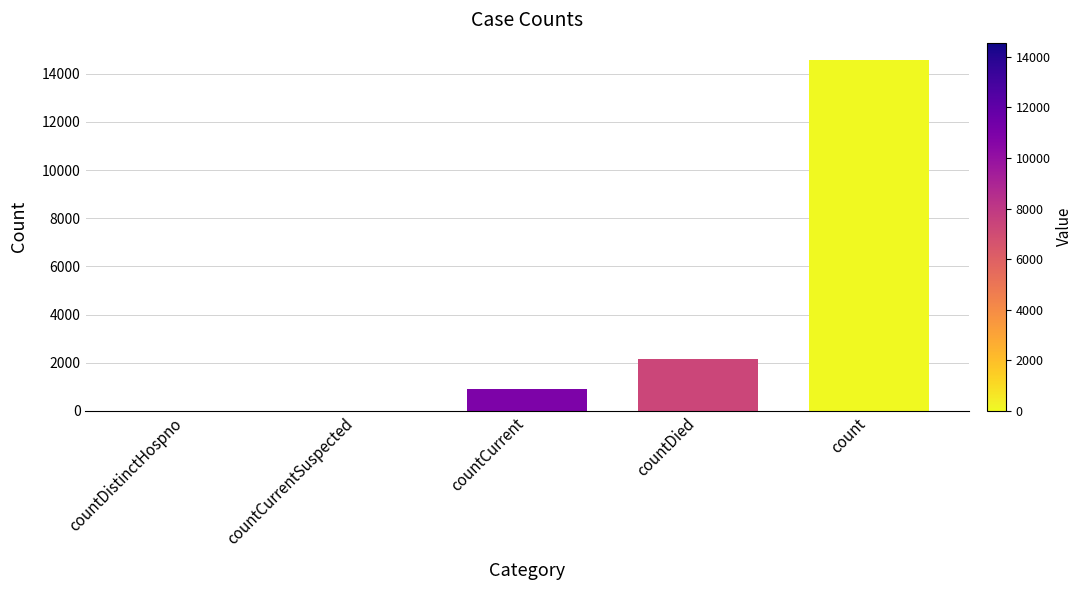

Which category has the highest value across all series?

count